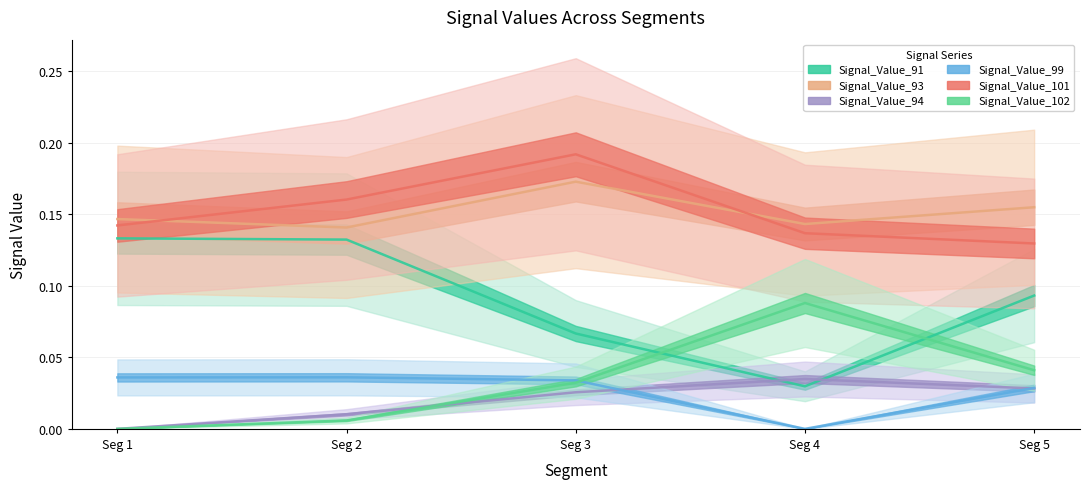

The Signal_Value_101 series shows 0.1 at Seg 4. True or false?

True